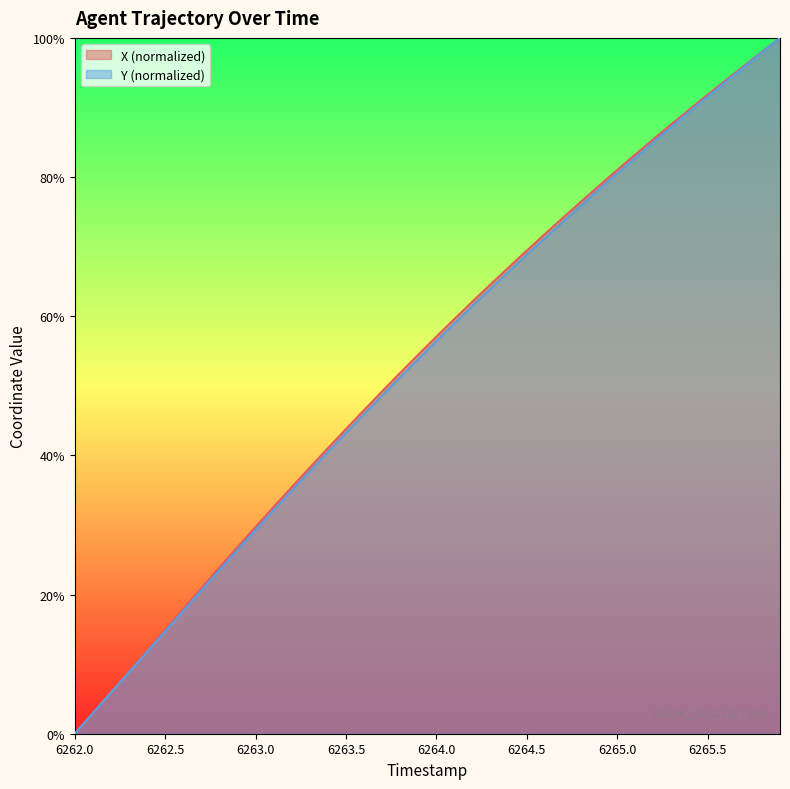

Which label corresponds to the smallest value in the chart?

6262.0